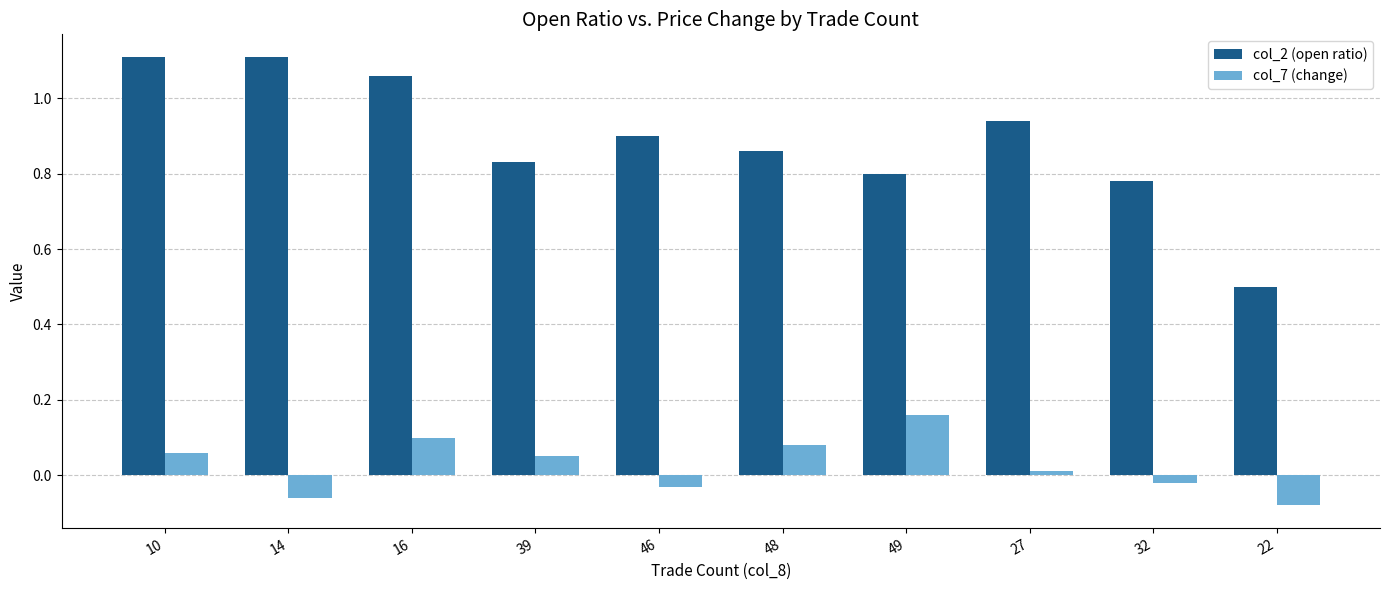

Which category has the lowest value across all series?

22